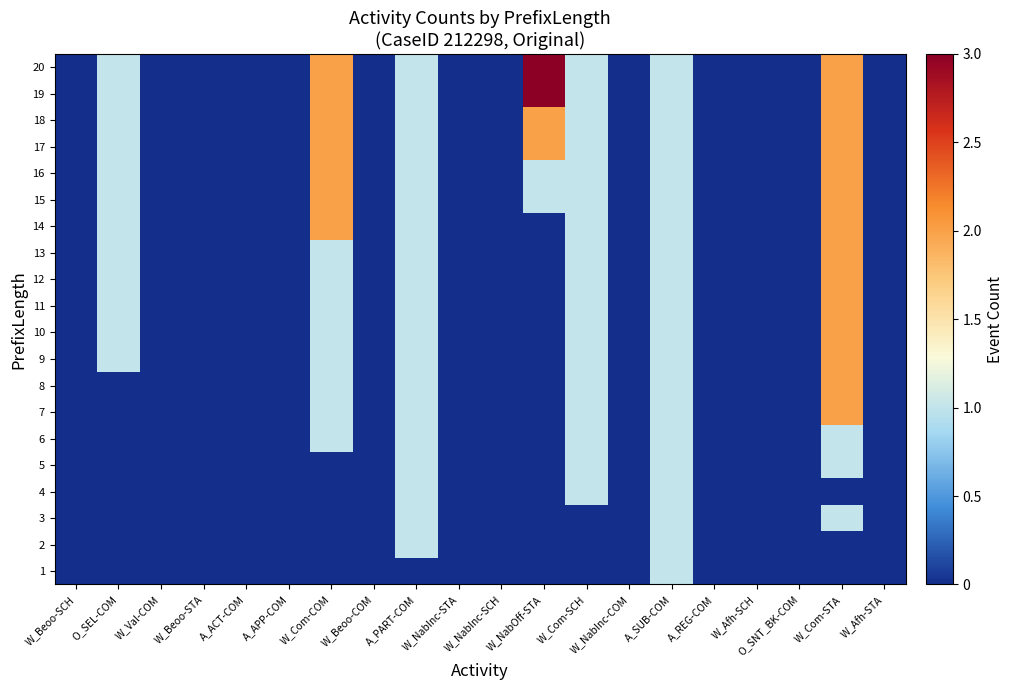

Reading right to left, list all the values displayed in this chart.

1: W_Afh-STA=0	W_Com-STA=0	O_SNT_BK-COM=0	W_Afh-SCH=0	A_REG-COM=0	A_SUB-COM=1	W_NabInc-COM=0	W_Com-SCH=0	W_NabOff-STA=0	W_NabInc-SCH=0	W_NabInc-STA=0	A_PART-COM=0	W_Beoo-COM=0	W_Com-COM=0	A_APP-COM=0	A_ACT-COM=0	W_Beoo-STA=0	W_Val-COM=0	O_SEL-COM=0	W_Beoo-SCH=0
2: W_Afh-STA=0	W_Com-STA=0	O_SNT_BK-COM=0	W_Afh-SCH=0	A_REG-COM=0	A_SUB-COM=1	W_NabInc-COM=0	W_Com-SCH=0	W_NabOff-STA=0	W_NabInc-SCH=0	W_NabInc-STA=0	A_PART-COM=1	W_Beoo-COM=0	W_Com-COM=0	A_APP-COM=0	A_ACT-COM=0	W_Beoo-STA=0	W_Val-COM=0	O_SEL-COM=0	W_Beoo-SCH=0
3: W_Afh-STA=0	W_Com-STA=1	O_SNT_BK-COM=0	W_Afh-SCH=0	A_REG-COM=0	A_SUB-COM=1	W_NabInc-COM=0	W_Com-SCH=0	W_NabOff-STA=0	W_NabInc-SCH=0	W_NabInc-STA=0	A_PART-COM=1	W_Beoo-COM=0	W_Com-COM=0	A_APP-COM=0	A_ACT-COM=0	W_Beoo-STA=0	W_Val-COM=0	O_SEL-COM=0	W_Beoo-SCH=0
4: W_Afh-STA=0	W_Com-STA=0	O_SNT_BK-COM=0	W_Afh-SCH=0	A_REG-COM=0	A_SUB-COM=1	W_NabInc-COM=0	W_Com-SCH=1	W_NabOff-STA=0	W_NabInc-SCH=0	W_NabInc-STA=0	A_PART-COM=1	W_Beoo-COM=0	W_Com-COM=0	A_APP-COM=0	A_ACT-COM=0	W_Beoo-STA=0	W_Val-COM=0	O_SEL-COM=0	W_Beoo-SCH=0
5: W_Afh-STA=0	W_Com-STA=1	O_SNT_BK-COM=0	W_Afh-SCH=0	A_REG-COM=0	A_SUB-COM=1	W_NabInc-COM=0	W_Com-SCH=1	W_NabOff-STA=0	W_NabInc-SCH=0	W_NabInc-STA=0	A_PART-COM=1	W_Beoo-COM=0	W_Com-COM=0	A_APP-COM=0	A_ACT-COM=0	W_Beoo-STA=0	W_Val-COM=0	O_SEL-COM=0	W_Beoo-SCH=0
6: W_Afh-STA=0	W_Com-STA=1	O_SNT_BK-COM=0	W_Afh-SCH=0	A_REG-COM=0	A_SUB-COM=1	W_NabInc-COM=0	W_Com-SCH=1	W_NabOff-STA=0	W_NabInc-SCH=0	W_NabInc-STA=0	A_PART-COM=1	W_Beoo-COM=0	W_Com-COM=1	A_APP-COM=0	A_ACT-COM=0	W_Beoo-STA=0	W_Val-COM=0	O_SEL-COM=0	W_Beoo-SCH=0
7: W_Afh-STA=0	W_Com-STA=2	O_SNT_BK-COM=0	W_Afh-SCH=0	A_REG-COM=0	A_SUB-COM=1	W_NabInc-COM=0	W_Com-SCH=1	W_NabOff-STA=0	W_NabInc-SCH=0	W_NabInc-STA=0	A_PART-COM=1	W_Beoo-COM=0	W_Com-COM=1	A_APP-COM=0	A_ACT-COM=0	W_Beoo-STA=0	W_Val-COM=0	O_SEL-COM=0	W_Beoo-SCH=0
8: W_Afh-STA=0	W_Com-STA=2	O_SNT_BK-COM=0	W_Afh-SCH=0	A_REG-COM=0	A_SUB-COM=1	W_NabInc-COM=0	W_Com-SCH=1	W_NabOff-STA=0	W_NabInc-SCH=0	W_NabInc-STA=0	A_PART-COM=1	W_Beoo-COM=0	W_Com-COM=1	A_APP-COM=0	A_ACT-COM=0	W_Beoo-STA=0	W_Val-COM=0	O_SEL-COM=0	W_Beoo-SCH=0
9: W_Afh-STA=0	W_Com-STA=2	O_SNT_BK-COM=0	W_Afh-SCH=0	A_REG-COM=0	A_SUB-COM=1	W_NabInc-COM=0	W_Com-SCH=1	W_NabOff-STA=0	W_NabInc-SCH=0	W_NabInc-STA=0	A_PART-COM=1	W_Beoo-COM=0	W_Com-COM=1	A_APP-COM=0	A_ACT-COM=0	W_Beoo-STA=0	W_Val-COM=0	O_SEL-COM=1	W_Beoo-SCH=0
10: W_Afh-STA=0	W_Com-STA=2	O_SNT_BK-COM=0	W_Afh-SCH=0	A_REG-COM=0	A_SUB-COM=1	W_NabInc-COM=0	W_Com-SCH=1	W_NabOff-STA=0	W_NabInc-SCH=0	W_NabInc-STA=0	A_PART-COM=1	W_Beoo-COM=0	W_Com-COM=1	A_APP-COM=0	A_ACT-COM=0	W_Beoo-STA=0	W_Val-COM=0	O_SEL-COM=1	W_Beoo-SCH=0
11: W_Afh-STA=0	W_Com-STA=2	O_SNT_BK-COM=0	W_Afh-SCH=0	A_REG-COM=0	A_SUB-COM=1	W_NabInc-COM=0	W_Com-SCH=1	W_NabOff-STA=0	W_NabInc-SCH=0	W_NabInc-STA=0	A_PART-COM=1	W_Beoo-COM=0	W_Com-COM=1	A_APP-COM=0	A_ACT-COM=0	W_Beoo-STA=0	W_Val-COM=0	O_SEL-COM=1	W_Beoo-SCH=0
12: W_Afh-STA=0	W_Com-STA=2	O_SNT_BK-COM=0	W_Afh-SCH=0	A_REG-COM=0	A_SUB-COM=1	W_NabInc-COM=0	W_Com-SCH=1	W_NabOff-STA=0	W_NabInc-SCH=0	W_NabInc-STA=0	A_PART-COM=1	W_Beoo-COM=0	W_Com-COM=1	A_APP-COM=0	A_ACT-COM=0	W_Beoo-STA=0	W_Val-COM=0	O_SEL-COM=1	W_Beoo-SCH=0
13: W_Afh-STA=0	W_Com-STA=2	O_SNT_BK-COM=0	W_Afh-SCH=0	A_REG-COM=0	A_SUB-COM=1	W_NabInc-COM=0	W_Com-SCH=1	W_NabOff-STA=0	W_NabInc-SCH=0	W_NabInc-STA=0	A_PART-COM=1	W_Beoo-COM=0	W_Com-COM=1	A_APP-COM=0	A_ACT-COM=0	W_Beoo-STA=0	W_Val-COM=0	O_SEL-COM=1	W_Beoo-SCH=0
14: W_Afh-STA=0	W_Com-STA=2	O_SNT_BK-COM=0	W_Afh-SCH=0	A_REG-COM=0	A_SUB-COM=1	W_NabInc-COM=0	W_Com-SCH=1	W_NabOff-STA=0	W_NabInc-SCH=0	W_NabInc-STA=0	A_PART-COM=1	W_Beoo-COM=0	W_Com-COM=2	A_APP-COM=0	A_ACT-COM=0	W_Beoo-STA=0	W_Val-COM=0	O_SEL-COM=1	W_Beoo-SCH=0
15: W_Afh-STA=0	W_Com-STA=2	O_SNT_BK-COM=0	W_Afh-SCH=0	A_REG-COM=0	A_SUB-COM=1	W_NabInc-COM=0	W_Com-SCH=1	W_NabOff-STA=1	W_NabInc-SCH=0	W_NabInc-STA=0	A_PART-COM=1	W_Beoo-COM=0	W_Com-COM=2	A_APP-COM=0	A_ACT-COM=0	W_Beoo-STA=0	W_Val-COM=0	O_SEL-COM=1	W_Beoo-SCH=0
16: W_Afh-STA=0	W_Com-STA=2	O_SNT_BK-COM=0	W_Afh-SCH=0	A_REG-COM=0	A_SUB-COM=1	W_NabInc-COM=0	W_Com-SCH=1	W_NabOff-STA=1	W_NabInc-SCH=0	W_NabInc-STA=0	A_PART-COM=1	W_Beoo-COM=0	W_Com-COM=2	A_APP-COM=0	A_ACT-COM=0	W_Beoo-STA=0	W_Val-COM=0	O_SEL-COM=1	W_Beoo-SCH=0
17: W_Afh-STA=0	W_Com-STA=2	O_SNT_BK-COM=0	W_Afh-SCH=0	A_REG-COM=0	A_SUB-COM=1	W_NabInc-COM=0	W_Com-SCH=1	W_NabOff-STA=2	W_NabInc-SCH=0	W_NabInc-STA=0	A_PART-COM=1	W_Beoo-COM=0	W_Com-COM=2	A_APP-COM=0	A_ACT-COM=0	W_Beoo-STA=0	W_Val-COM=0	O_SEL-COM=1	W_Beoo-SCH=0
18: W_Afh-STA=0	W_Com-STA=2	O_SNT_BK-COM=0	W_Afh-SCH=0	A_REG-COM=0	A_SUB-COM=1	W_NabInc-COM=0	W_Com-SCH=1	W_NabOff-STA=2	W_NabInc-SCH=0	W_NabInc-STA=0	A_PART-COM=1	W_Beoo-COM=0	W_Com-COM=2	A_APP-COM=0	A_ACT-COM=0	W_Beoo-STA=0	W_Val-COM=0	O_SEL-COM=1	W_Beoo-SCH=0
19: W_Afh-STA=0	W_Com-STA=2	O_SNT_BK-COM=0	W_Afh-SCH=0	A_REG-COM=0	A_SUB-COM=1	W_NabInc-COM=0	W_Com-SCH=1	W_NabOff-STA=3	W_NabInc-SCH=0	W_NabInc-STA=0	A_PART-COM=1	W_Beoo-COM=0	W_Com-COM=2	A_APP-COM=0	A_ACT-COM=0	W_Beoo-STA=0	W_Val-COM=0	O_SEL-COM=1	W_Beoo-SCH=0
20: W_Afh-STA=0	W_Com-STA=2	O_SNT_BK-COM=0	W_Afh-SCH=0	A_REG-COM=0	A_SUB-COM=1	W_NabInc-COM=0	W_Com-SCH=1	W_NabOff-STA=3	W_NabInc-SCH=0	W_NabInc-STA=0	A_PART-COM=1	W_Beoo-COM=0	W_Com-COM=2	A_APP-COM=0	A_ACT-COM=0	W_Beoo-STA=0	W_Val-COM=0	O_SEL-COM=1	W_Beoo-SCH=0